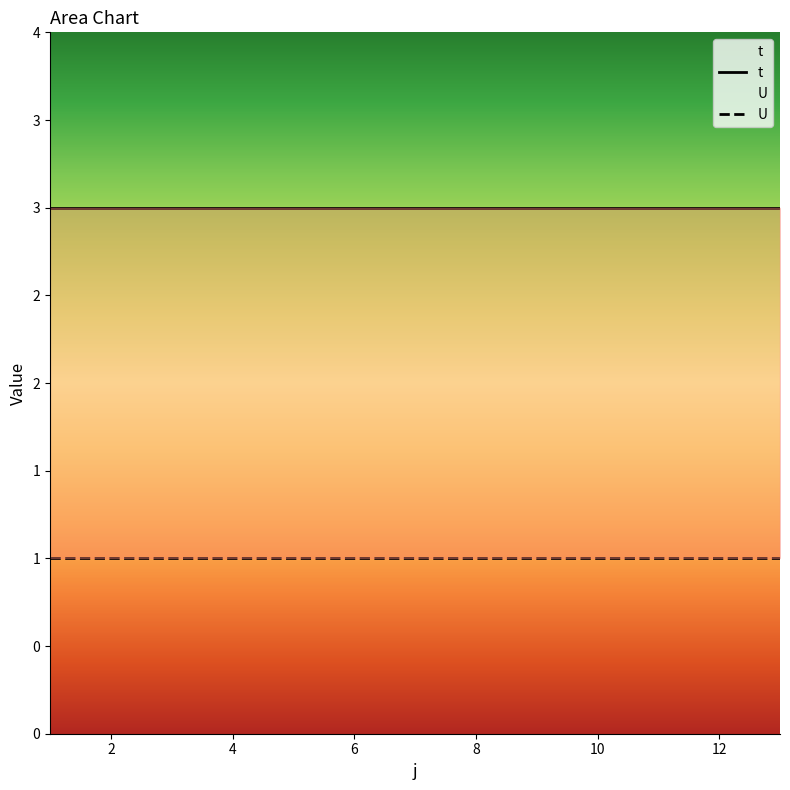

True or false: t and U intersect in this chart.

False